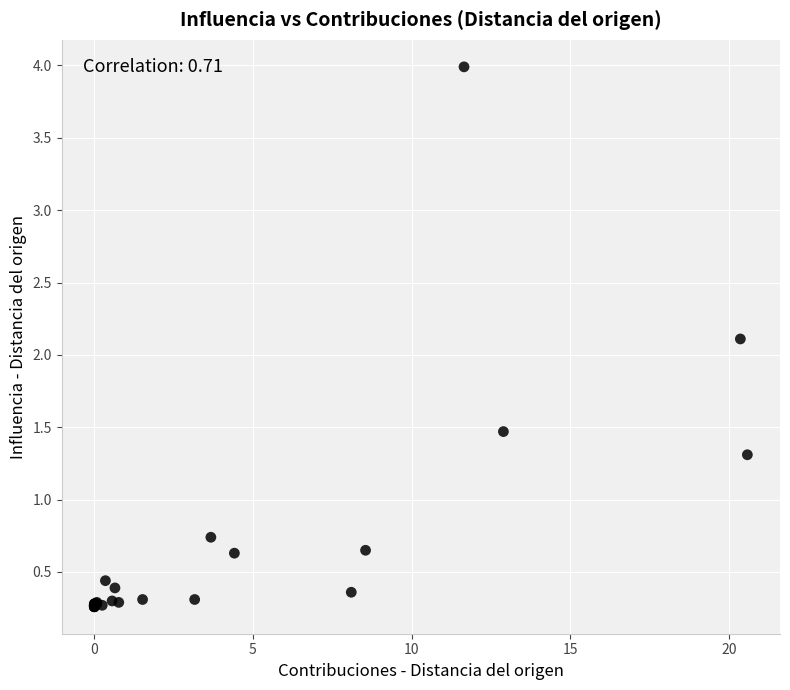

What Y value in the scatter plot is closest to 2?

2.1